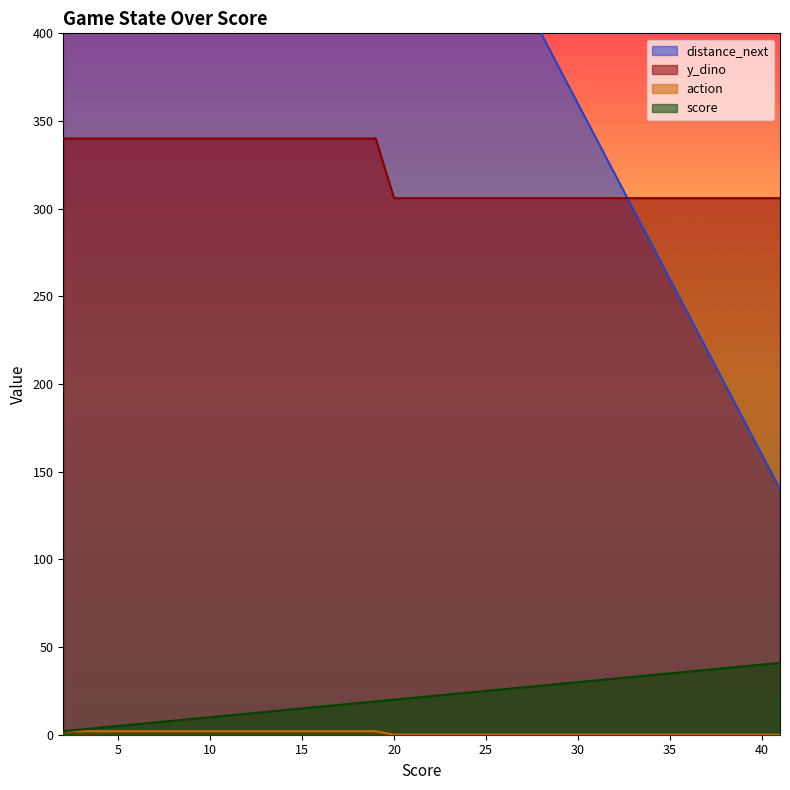

Is the value of y_dino at 19 greater than the value of score at 26?

No